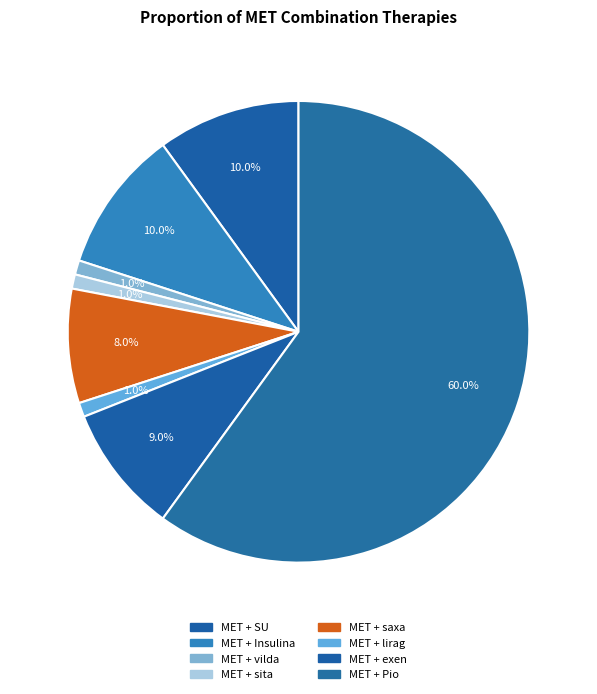

What is the majority slice?

MET + Pio